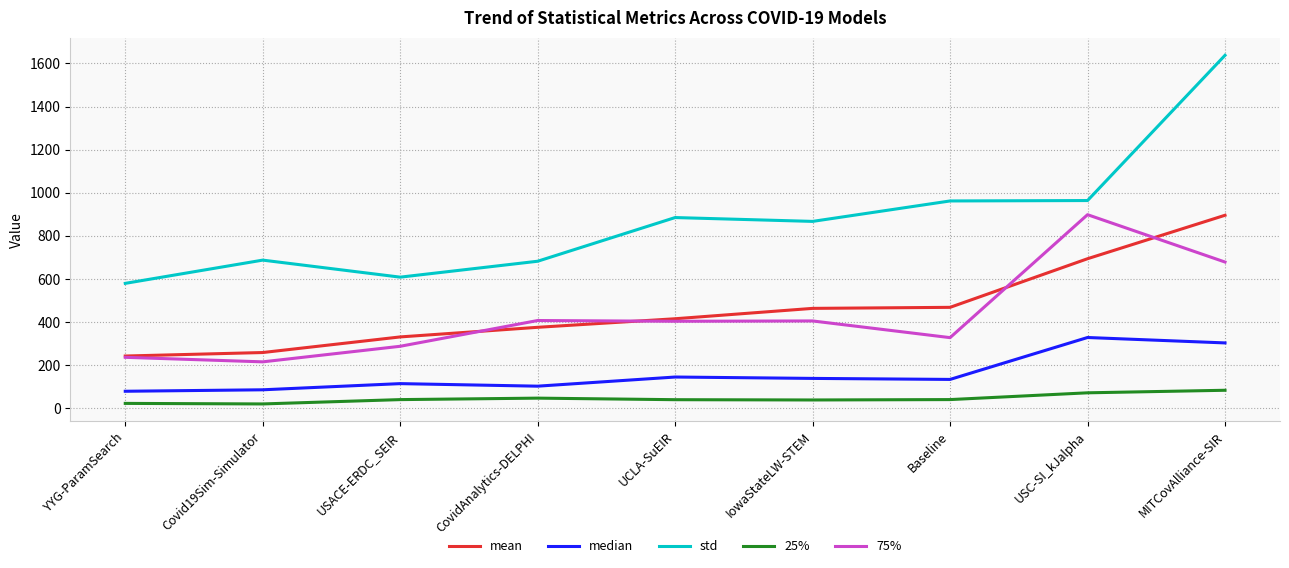

Which series has the largest total across all categories?

std